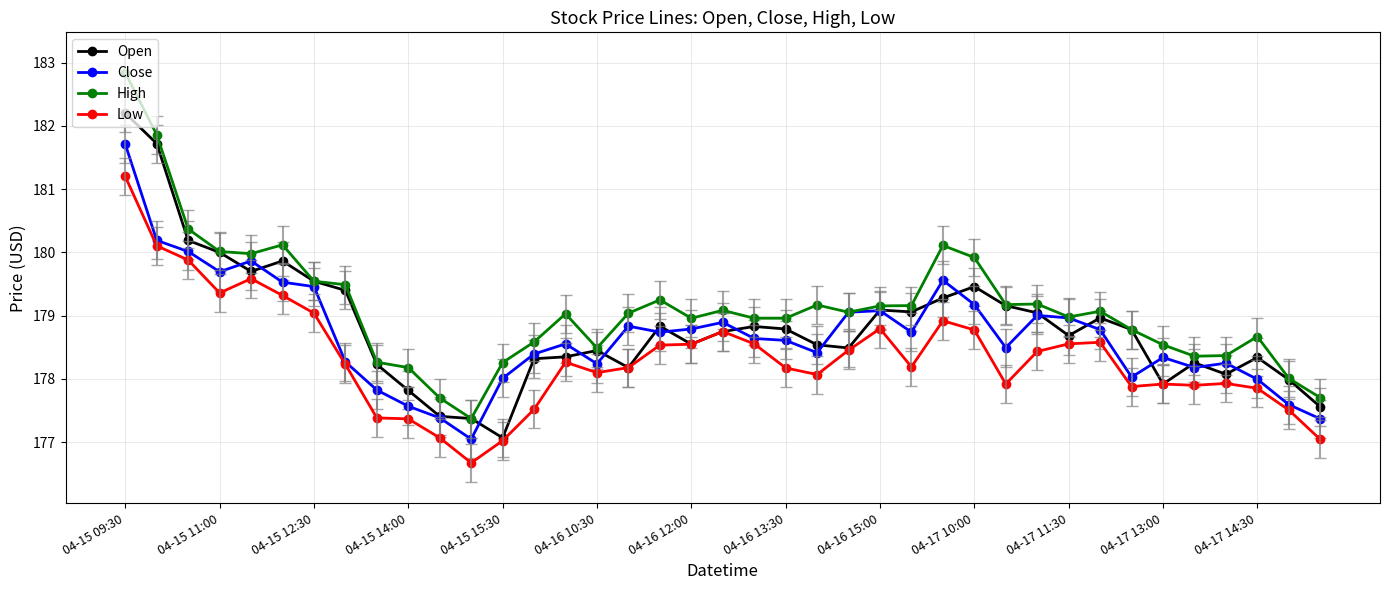

At how many categories does at least one series exceed 182?

1